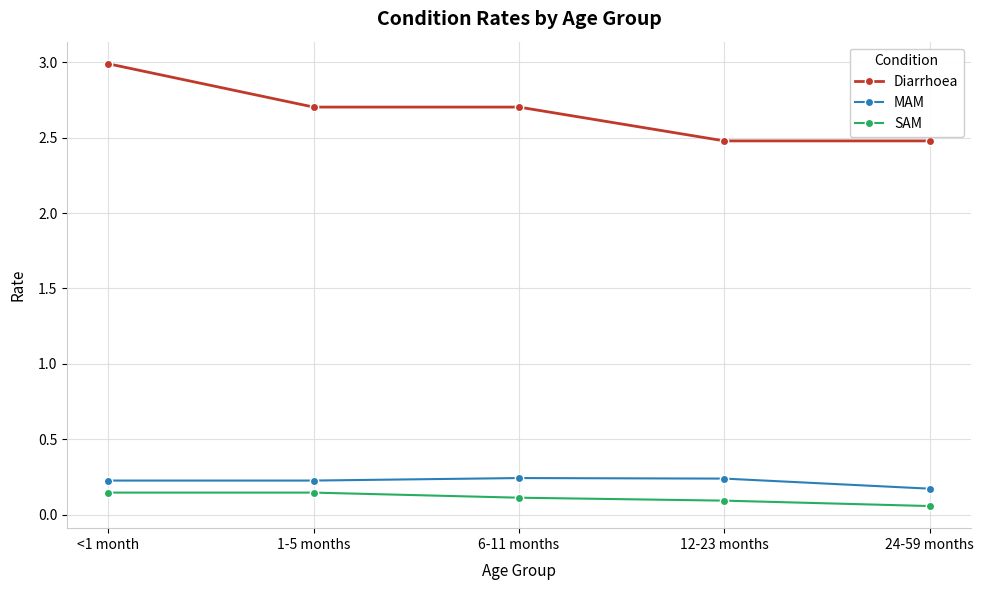

Does the chart display data point markers on the line(s)?

Yes